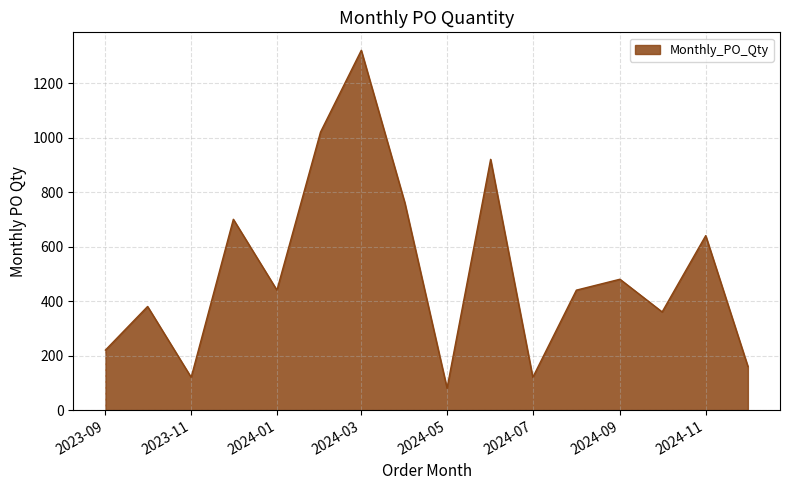

What is the difference between the maximum and minimum values?

1240